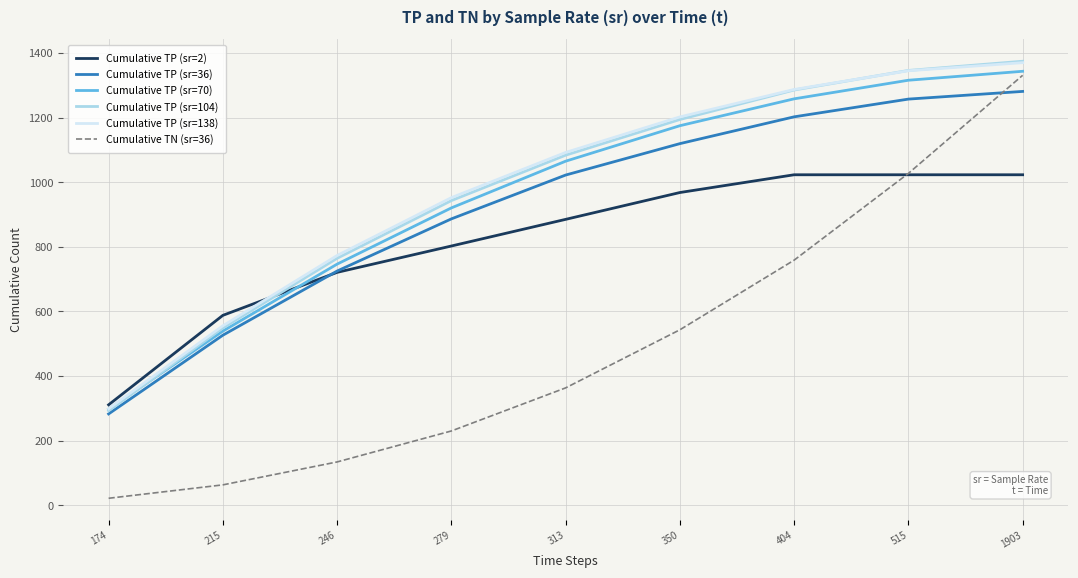

At which category is the sum across all series the highest?

1903